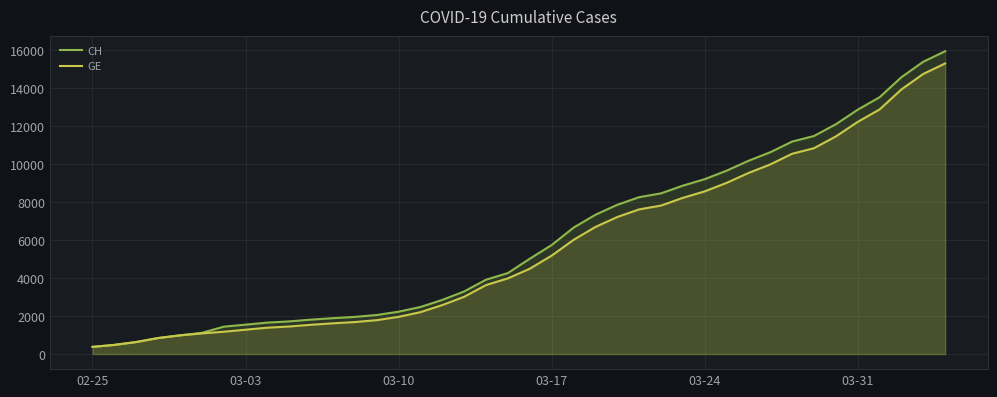

What is the lowest value of the CH series?

375